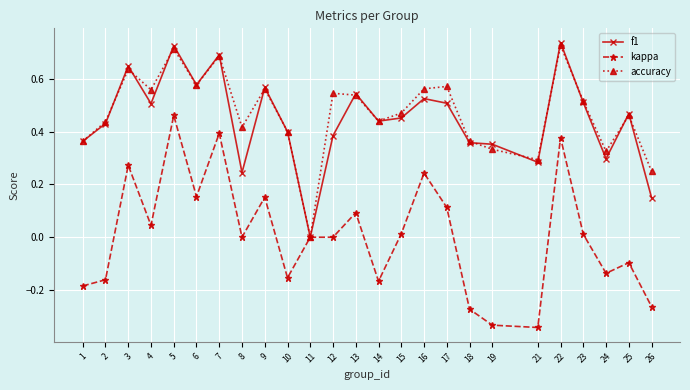

Is the value of kappa at 9 greater than the value of accuracy at 22?

No